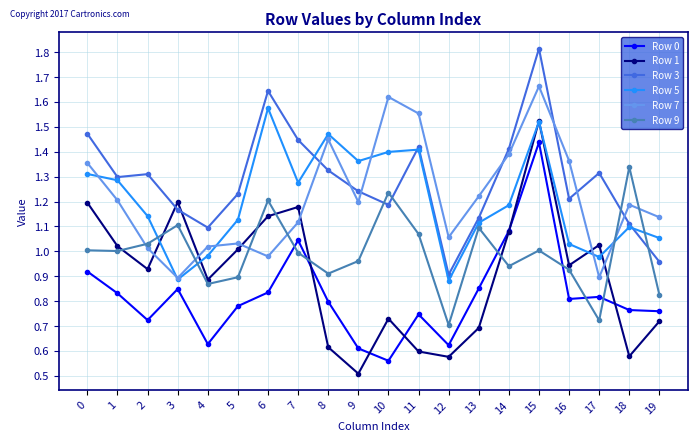

Is it true that Row 9 equals 0.6 at 2?

False